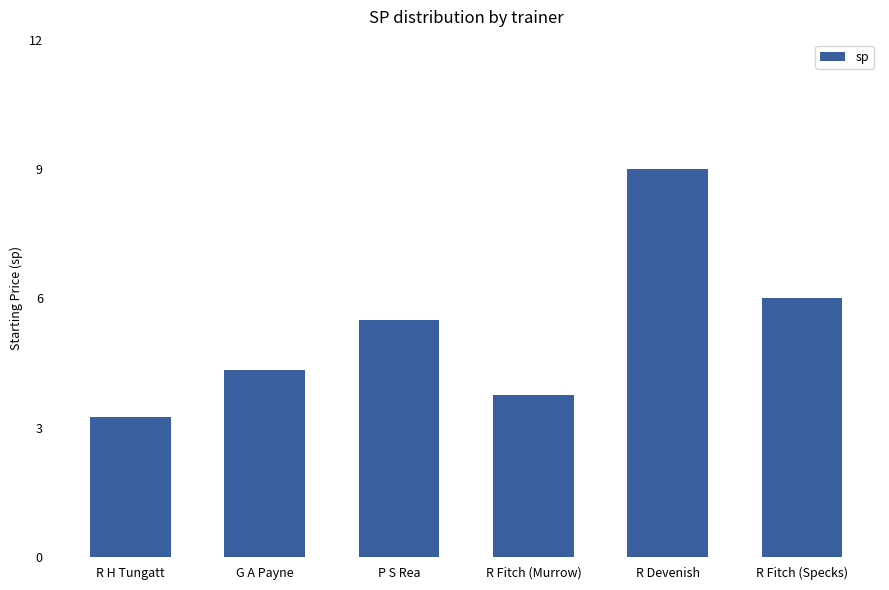

Are the bars horizontal?

No